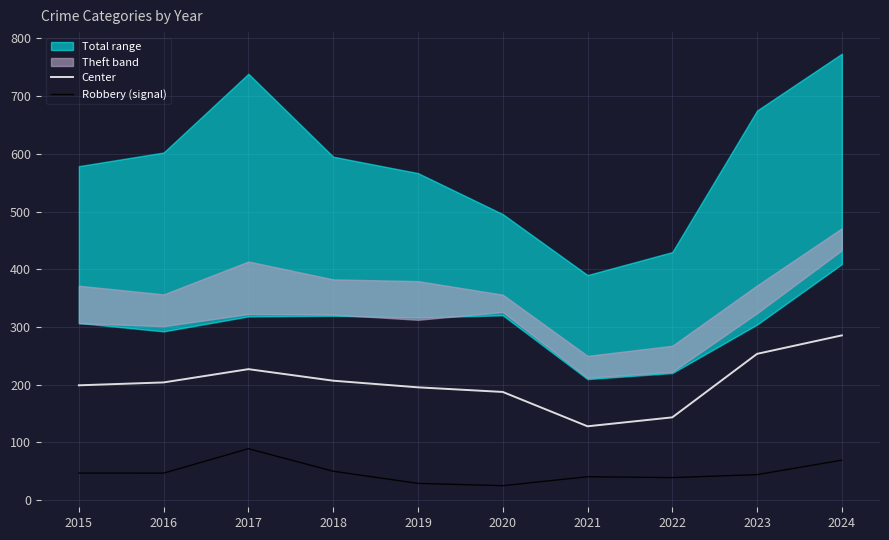

The value of Center at 2019 is 195.5. True or false?

True